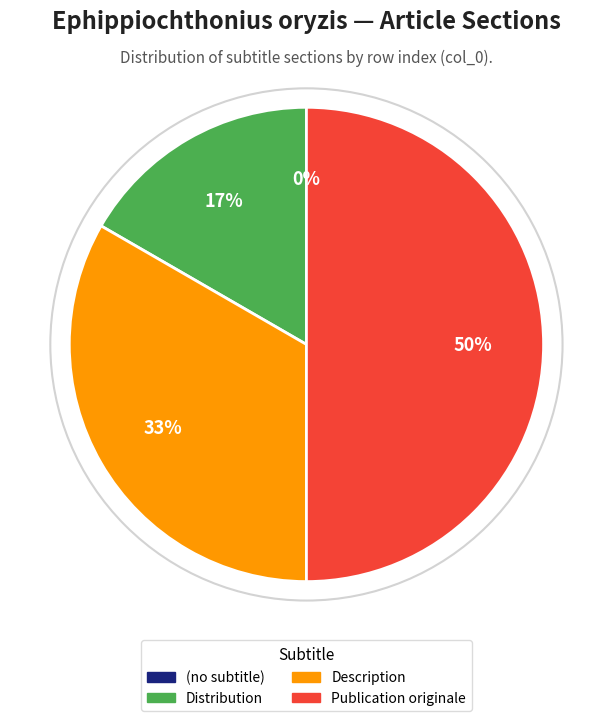

To the nearest percent, what is the average slice percentage?

25%